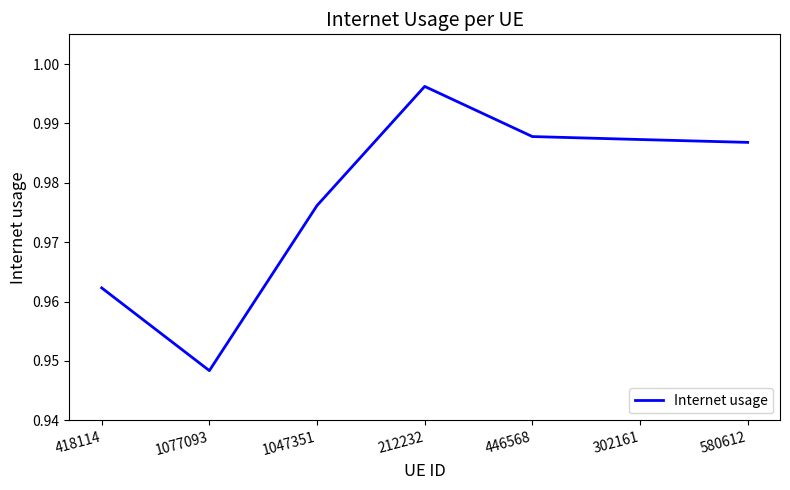

Between 212232 and 580612, which is larger?

212232